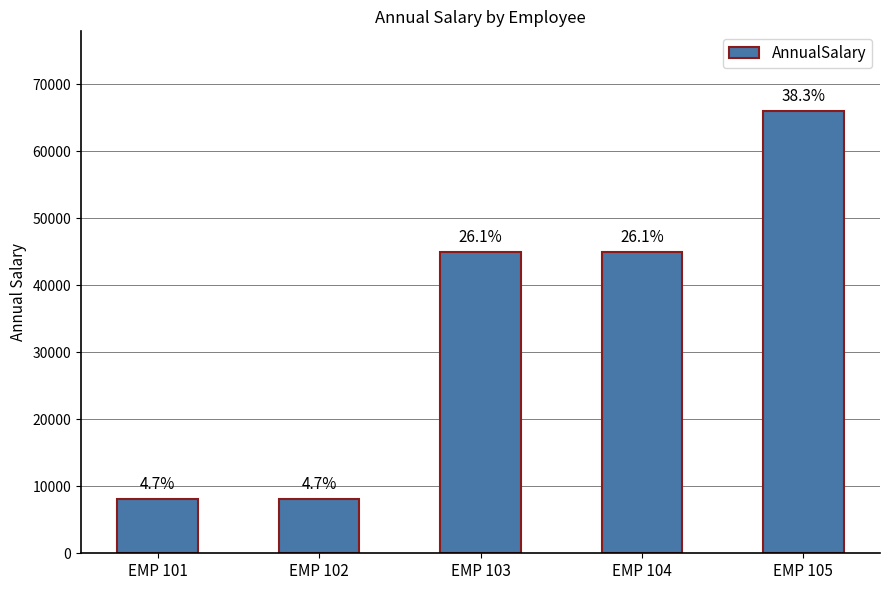

What is the change in value from EMP 103 to EMP 104?

+0.1